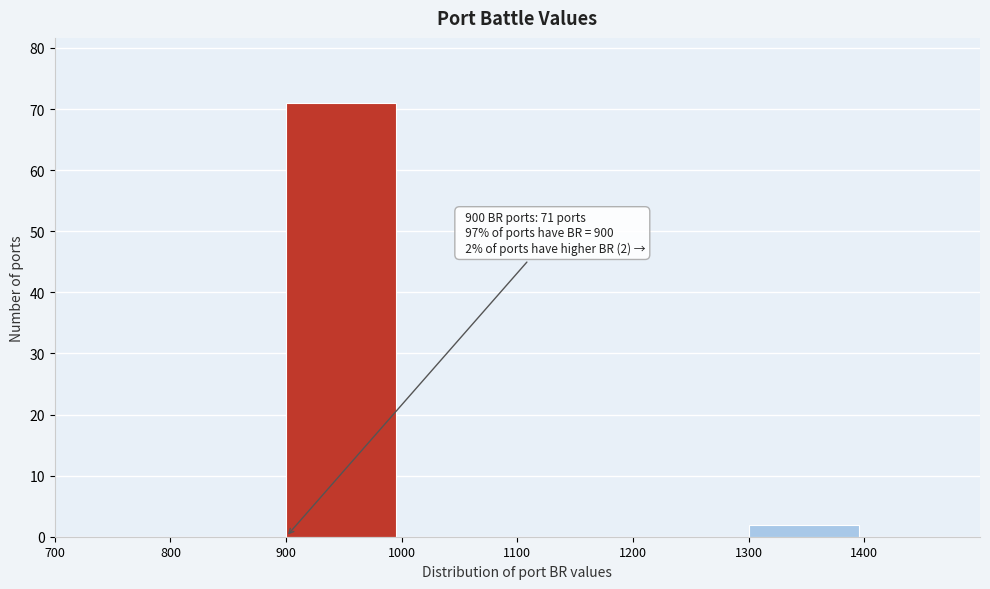

Which range on the x-axis has the tallest bar?

900 to 1000